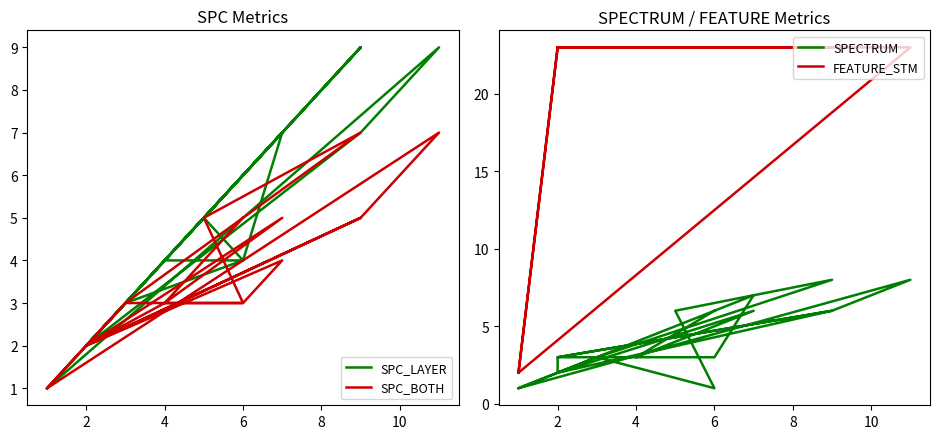

Which series has the largest range (max minus min)?

FEATURE_STM